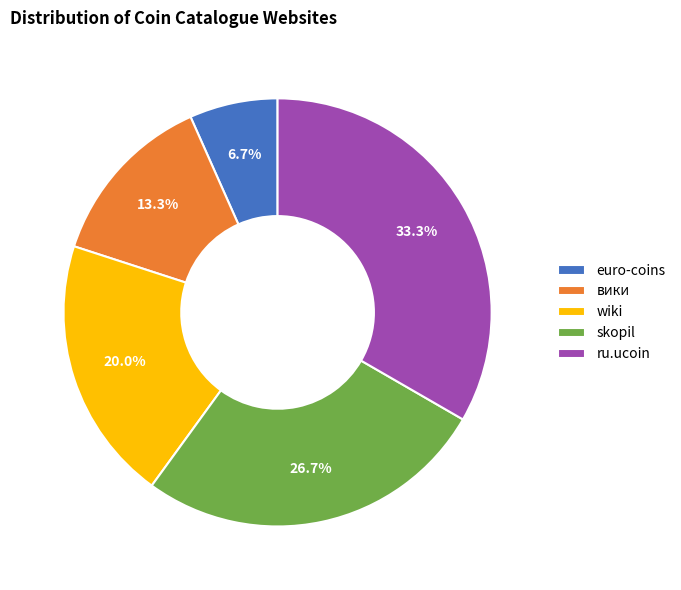

How many segments does this pie chart have?

5